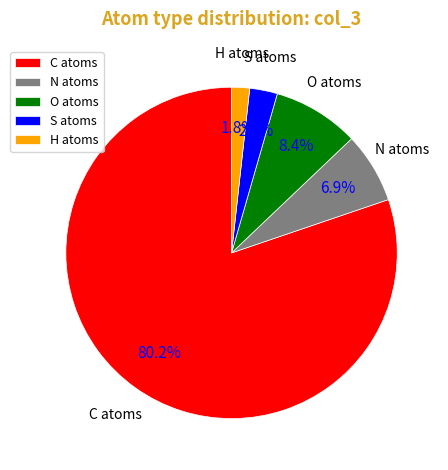

What percentage is NOT represented by N?

93.1%